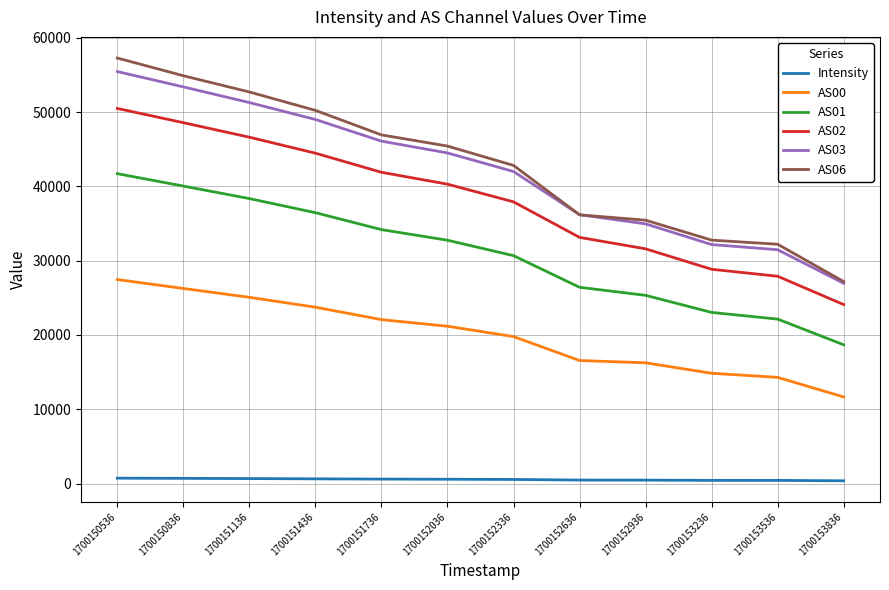

Is it true that AS03 equals 42011.0 at 1700152336?

True